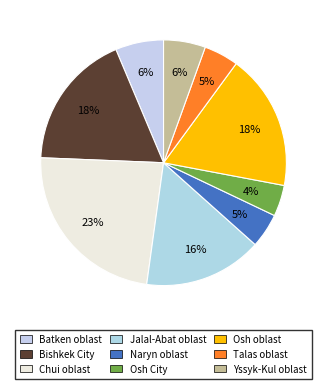

To the nearest percent, what percentage of the pie is Jalal-Abat oblast?

16%